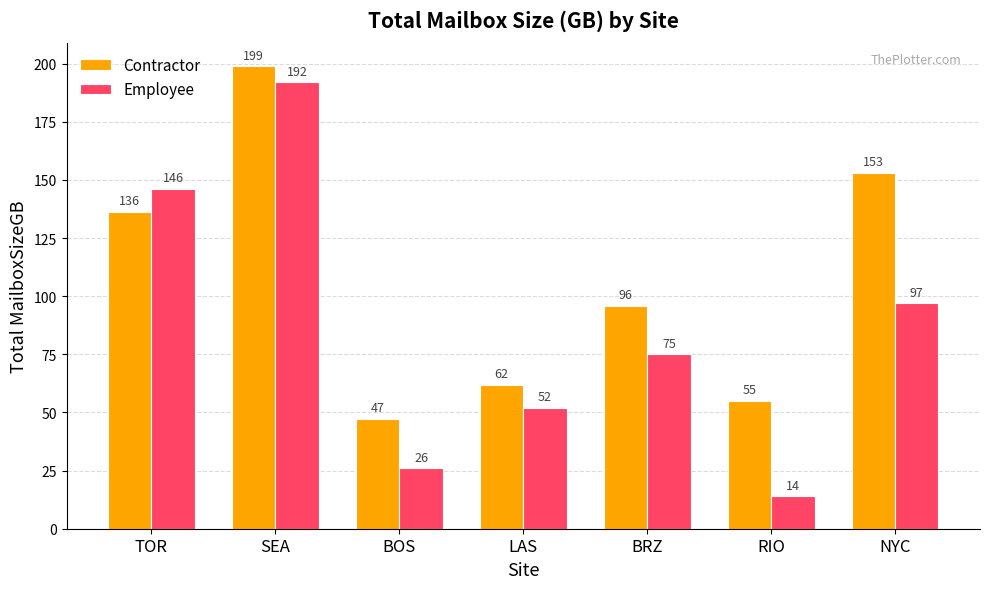

Read the Contractor value at TOR.

136.3